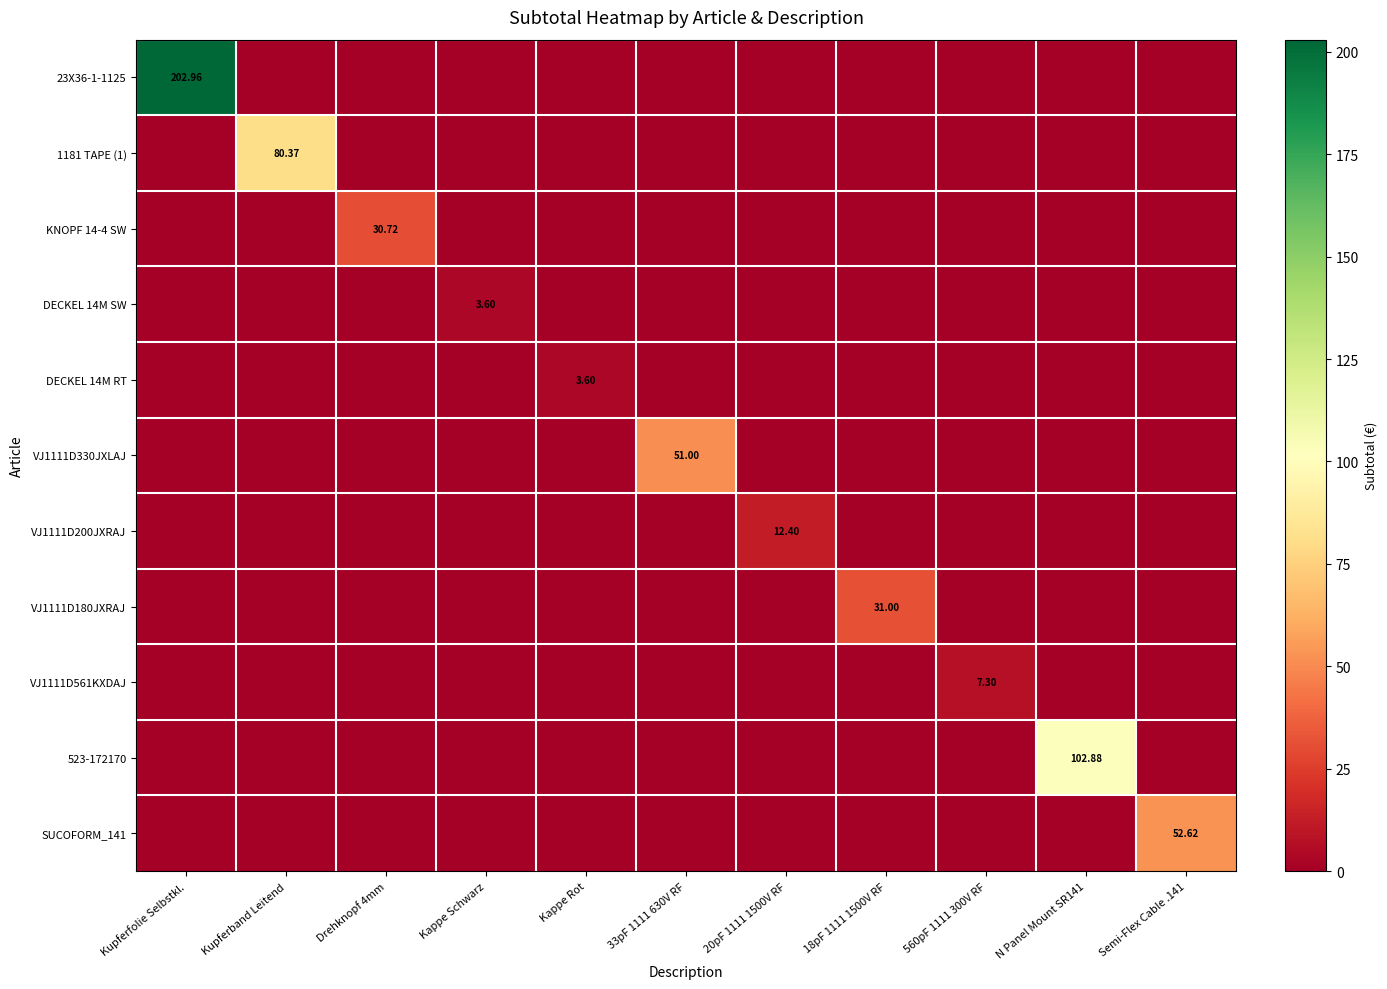

What is the highest value of the VJ1111D330JXLAJ series?

51.0